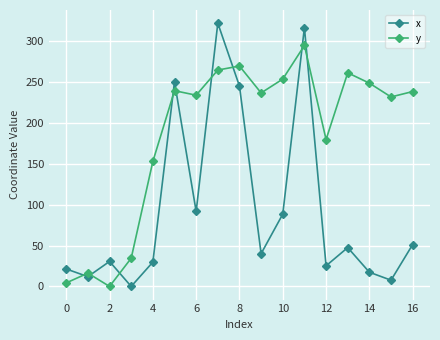

True or false: y and x intersect in this chart.

True